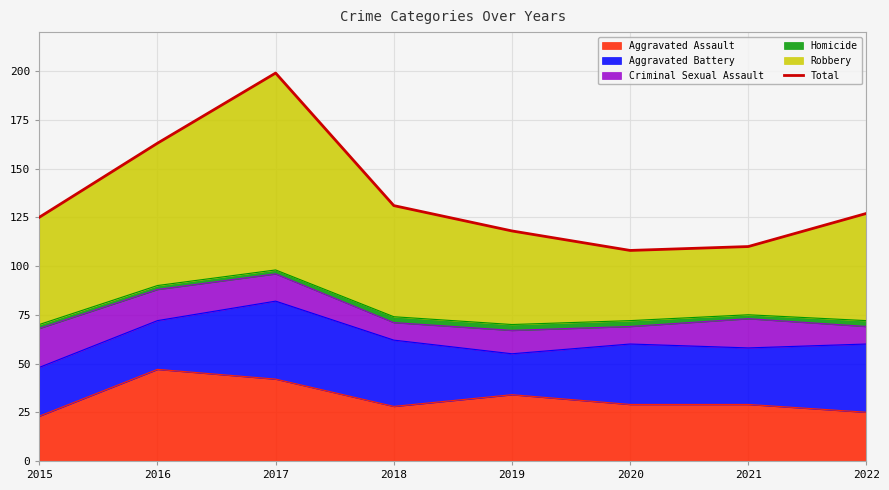

Approximately how many times larger is the value at 2017 compared to 2019?

1.7